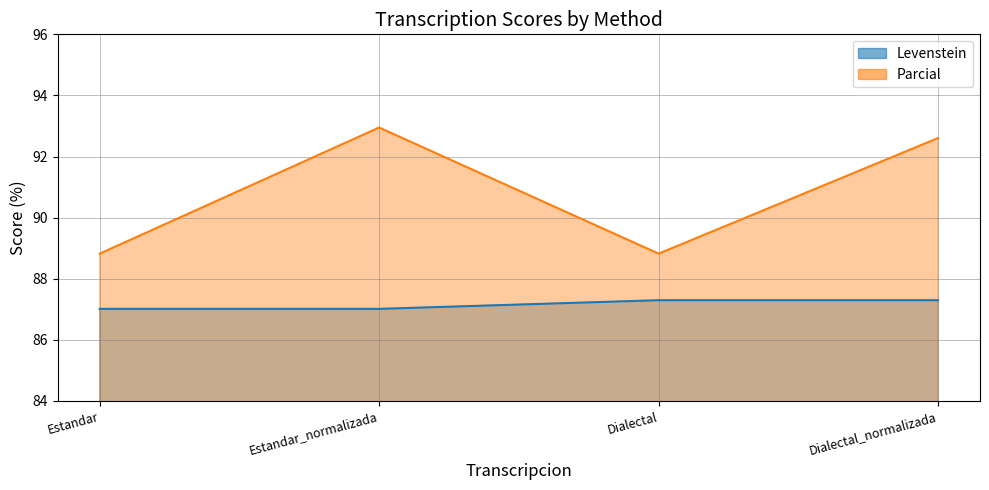

Where is the first local maximum for Parcial?

Estandar_normalizada